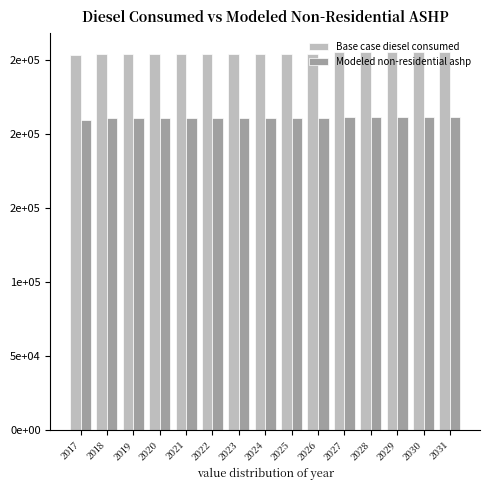

What is the value of the Modeled non-residential ashp bar at the 5th from the left?

211035.5